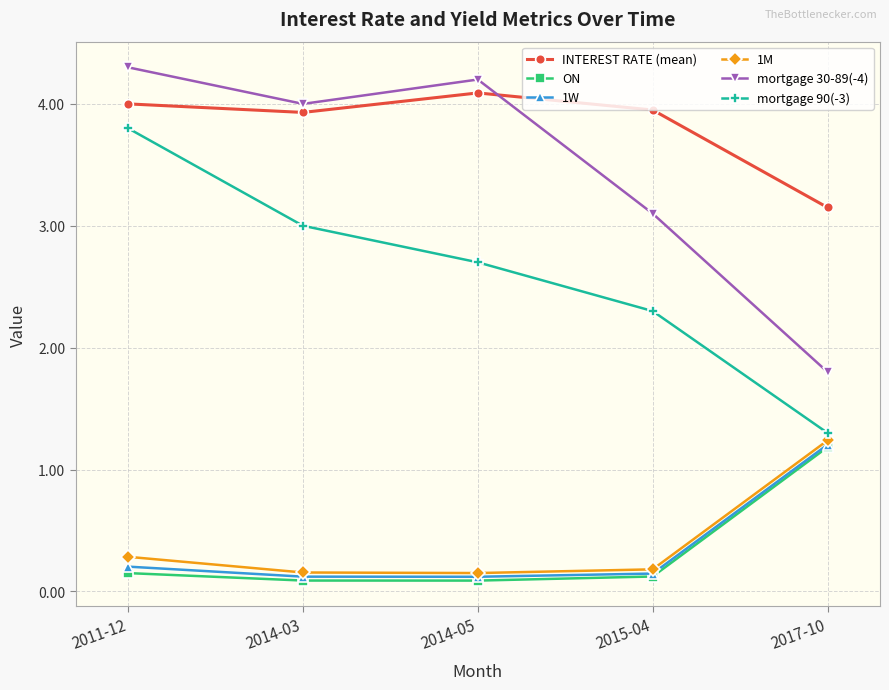

True or false: ON and mortgage 90(-3) cross at least once.

False